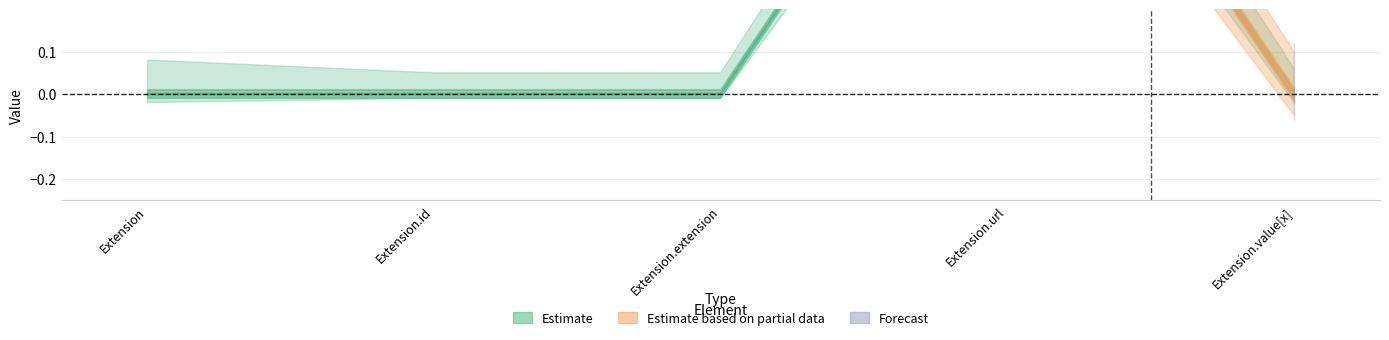

Reading left to right, transcribe all the data shown in this chart.

Extension=0	Extension.id=0	Extension.extension=0	Extension.url=1	Extension.value[x]=0